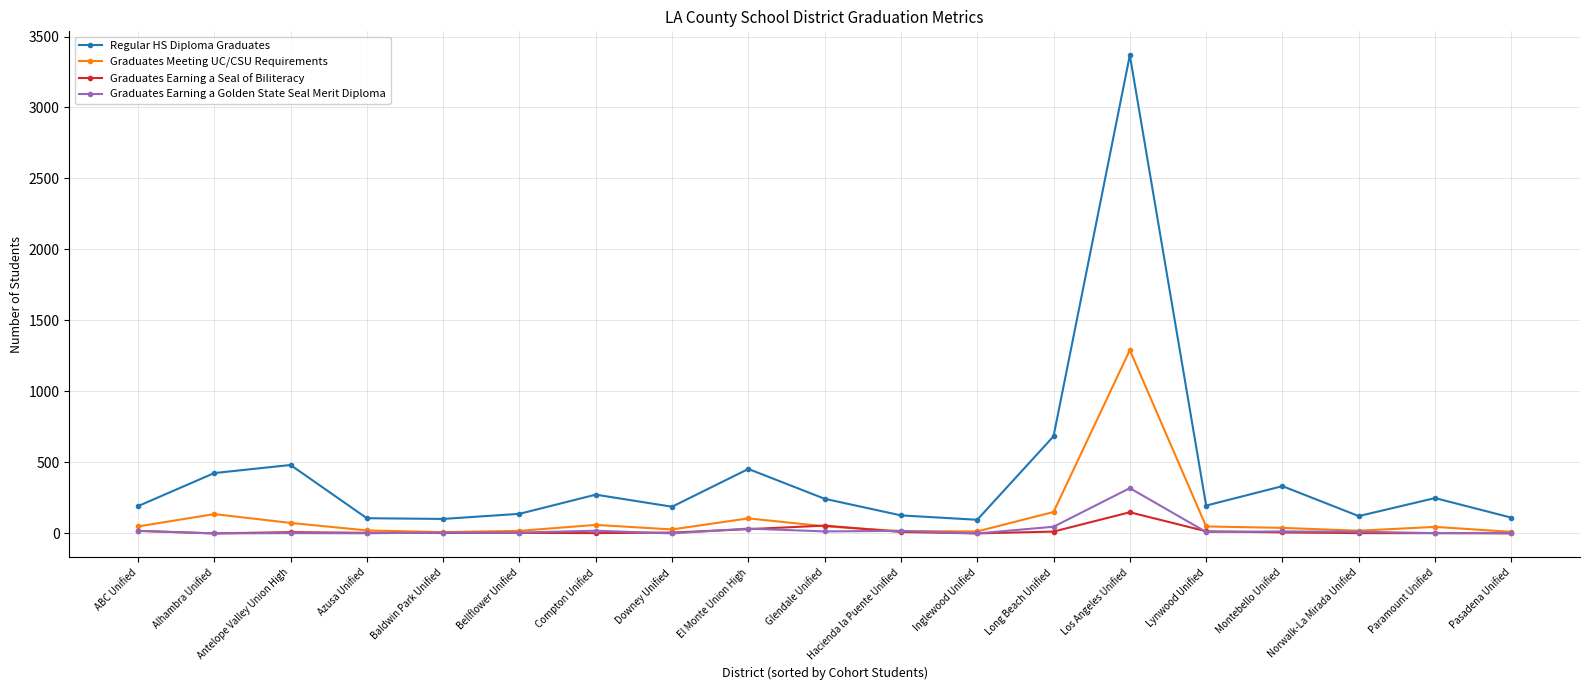

Count the number of categories in the chart.

19